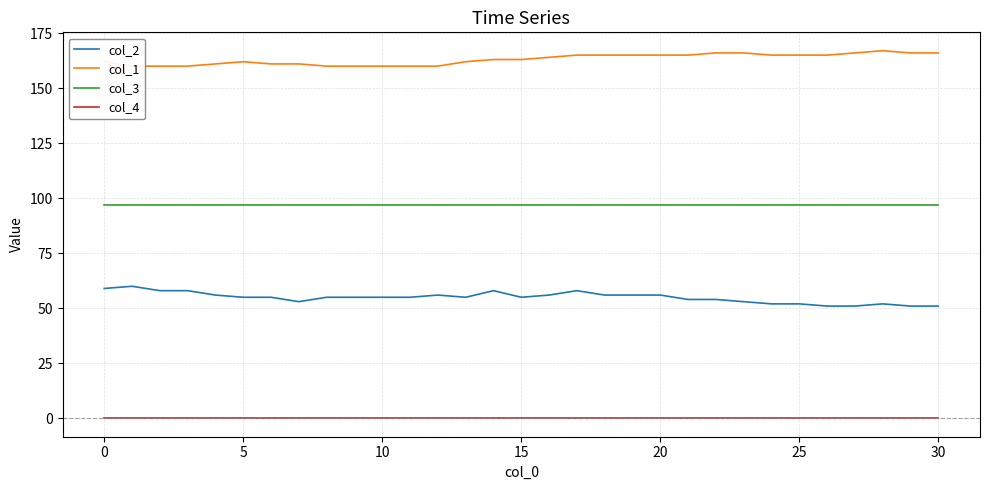

At how many categories does at least one series exceed 109?

31